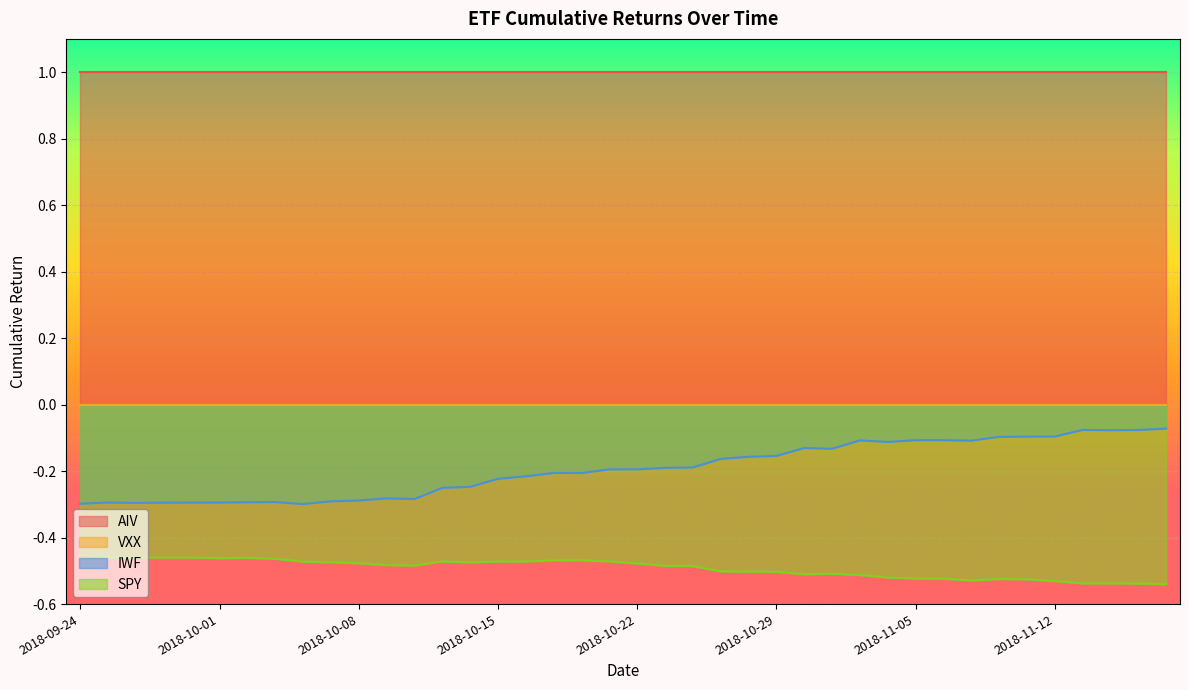

List the labels in order of IWF value, smallest first.

2018-10-04, 2018-09-24, 2018-09-26, 2018-09-27, 2018-09-28, 2018-10-01, 2018-09-25, 2018-10-02, 2018-10-03, 2018-10-05, 2018-10-08, 2018-10-10, 2018-10-09, 2018-10-11, 2018-10-12, 2018-10-15, 2018-10-16, 2018-10-18, 2018-10-17, 2018-10-19, 2018-10-22, 2018-10-23, 2018-10-24, 2018-10-25, 2018-10-26, 2018-10-29, 2018-10-31, 2018-10-30, 2018-11-02, 2018-11-07, 2018-11-01, 2018-11-05, 2018-11-06, 2018-11-08, 2018-11-09, 2018-11-12, 2018-11-14, 2018-11-15, 2018-11-13, 2018-11-16